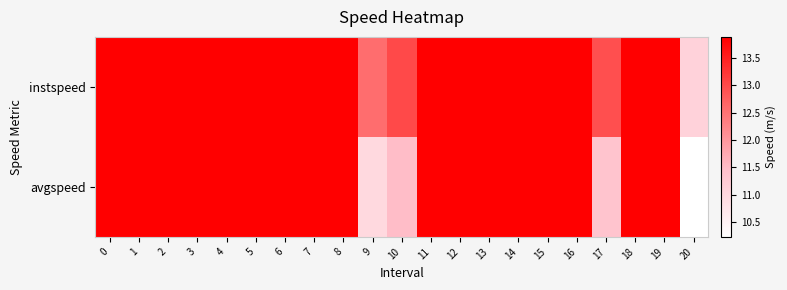

Which series has the largest range (max minus min)?

avgspeed